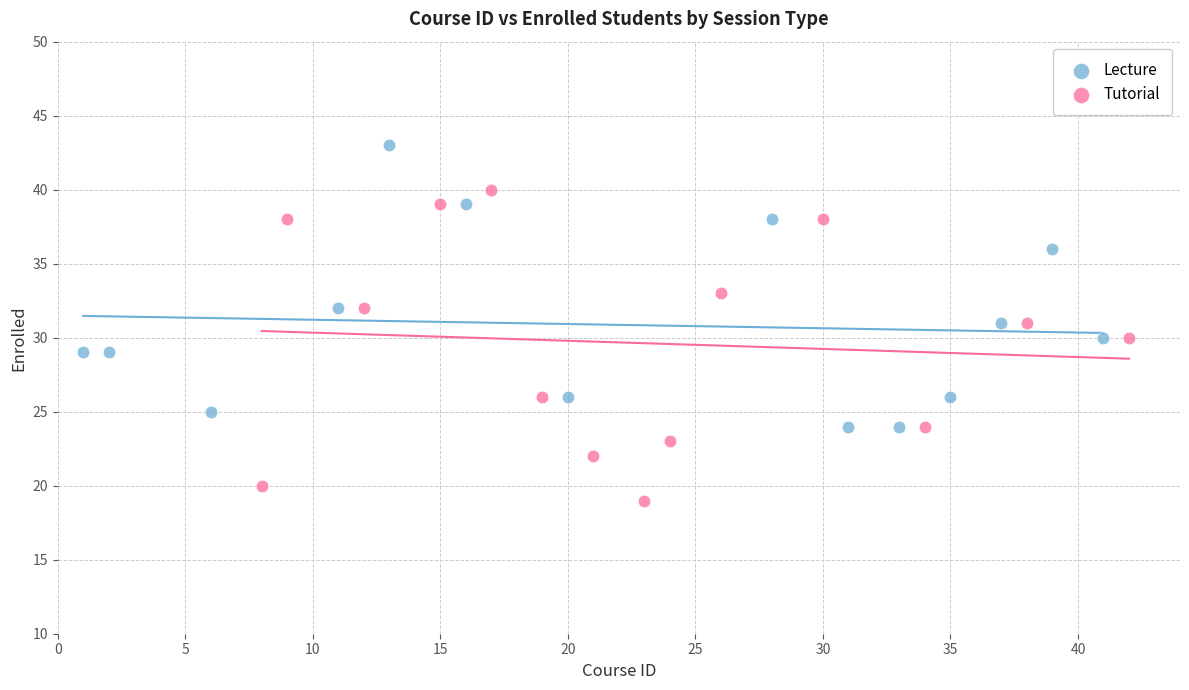

What are all the series names shown in the legend?

Lecture, Tutorial